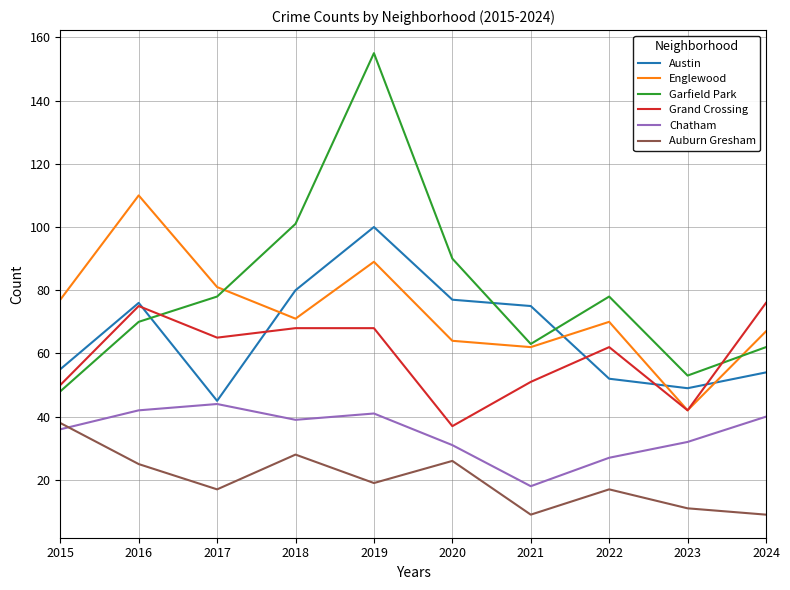

Does the chart have visible grid lines?

Yes